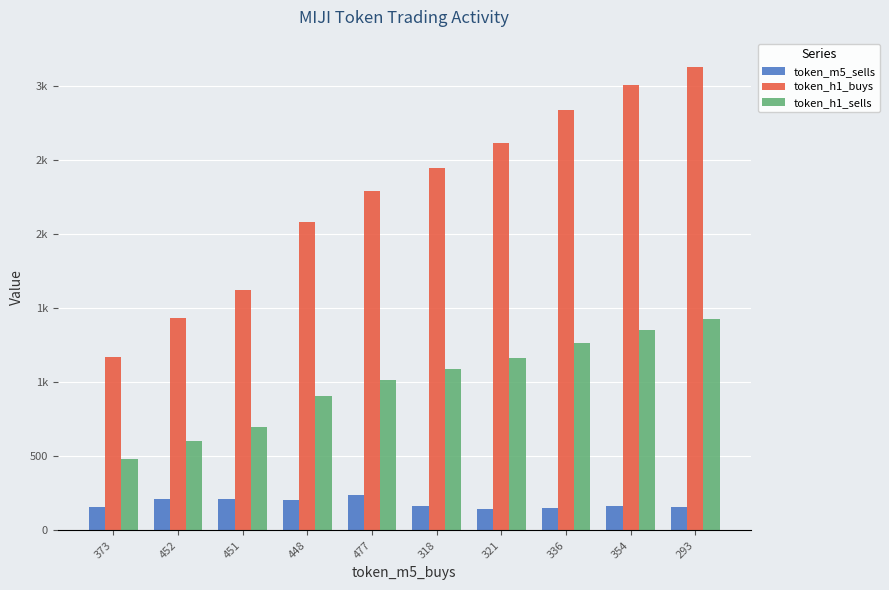

True or false: token_h1_buys has a value of 2288 at 477.

True